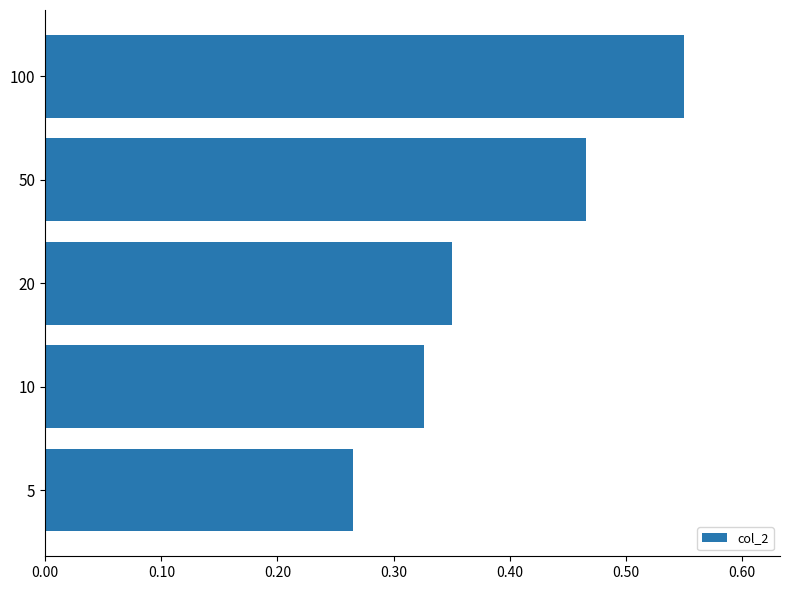

What is the change in value from 10 to 100?

+0.2